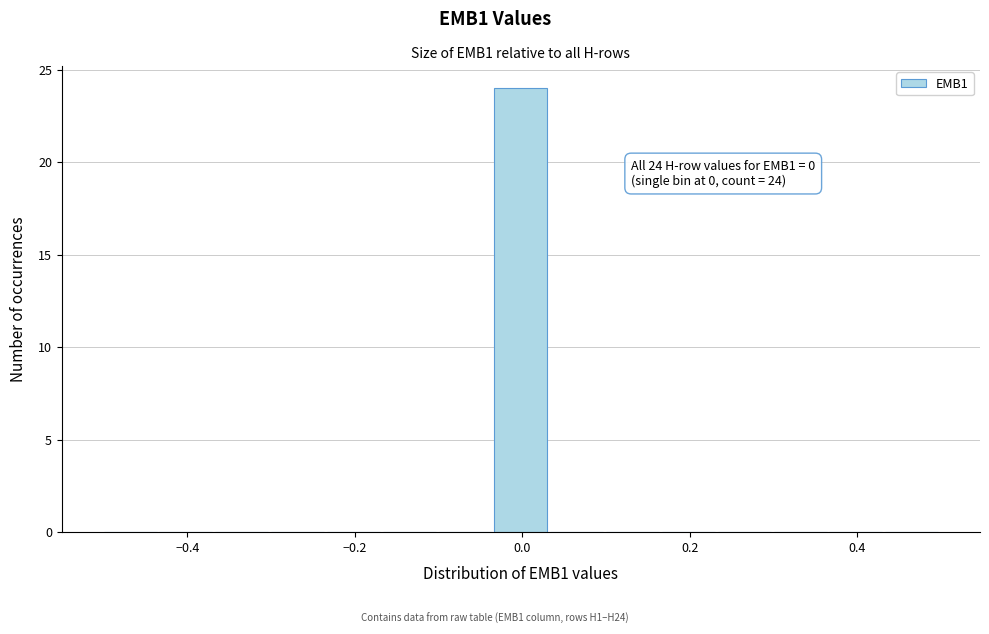

Read against the x-axis, roughly where is the centre of the tallest bar?

0.00